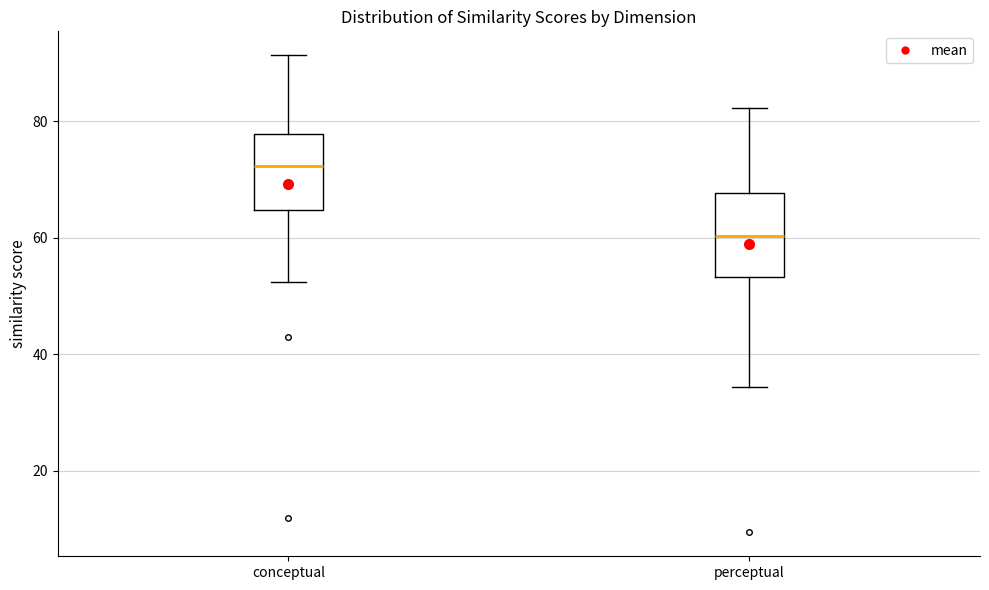

Reading left to right, transcribe this box plot: for each box, give where its median line is, the range the box spans, and where its two whiskers end, as read against the y-axis. The values are not printed on the chart, so give them approximately, as read against the axis.

conceptual: median 72, box 64 to 78, whiskers 52 to 92
perceptual: median 60, box 54 to 68, whiskers 34 to 82